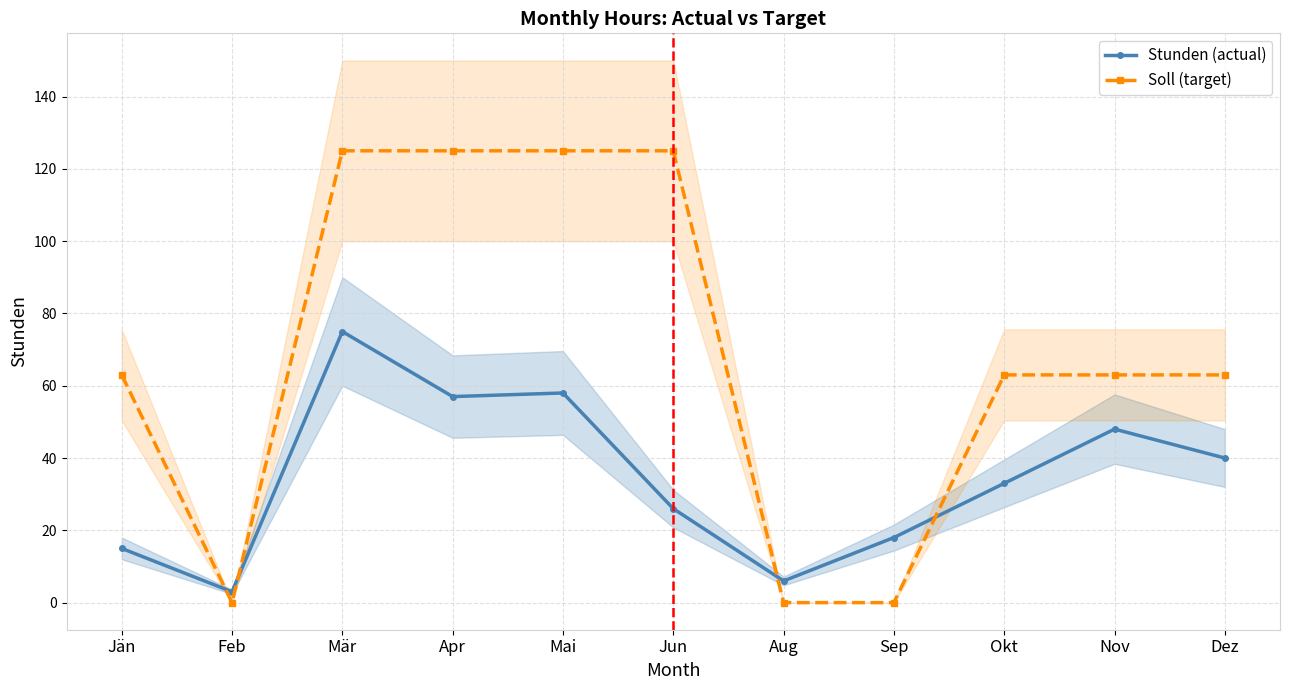

At which category does Soll (target) reach its first local valley?

Feb